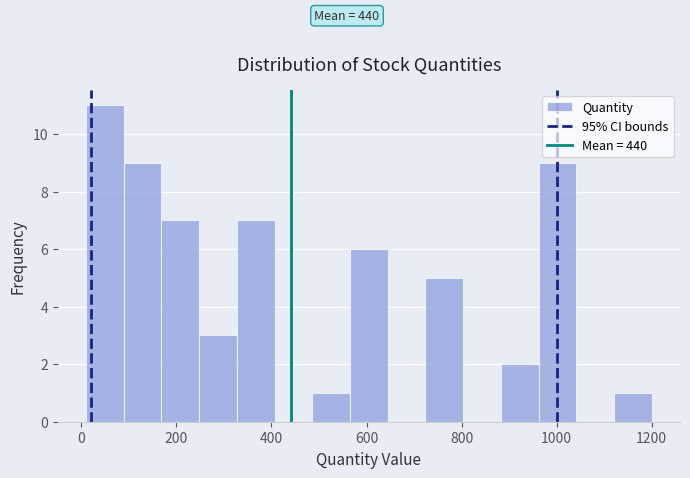

Read against the x-axis, roughly where is the centre of the tallest bar?

40